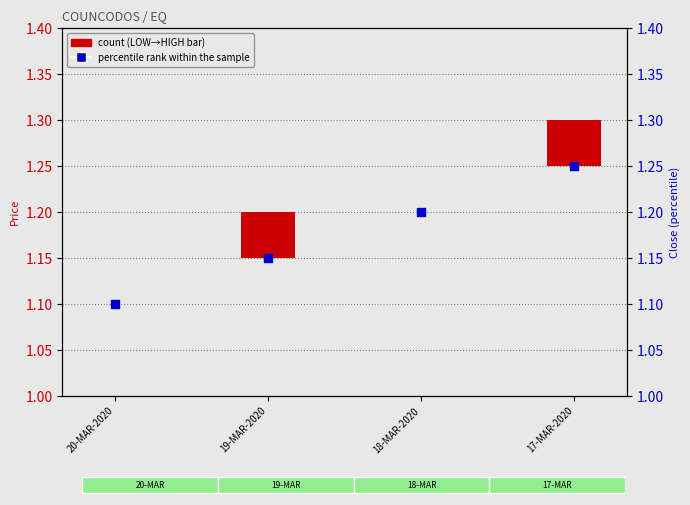

Which has a higher value, 20-MAR-2020 or 17-MAR-2020?

17-MAR-2020